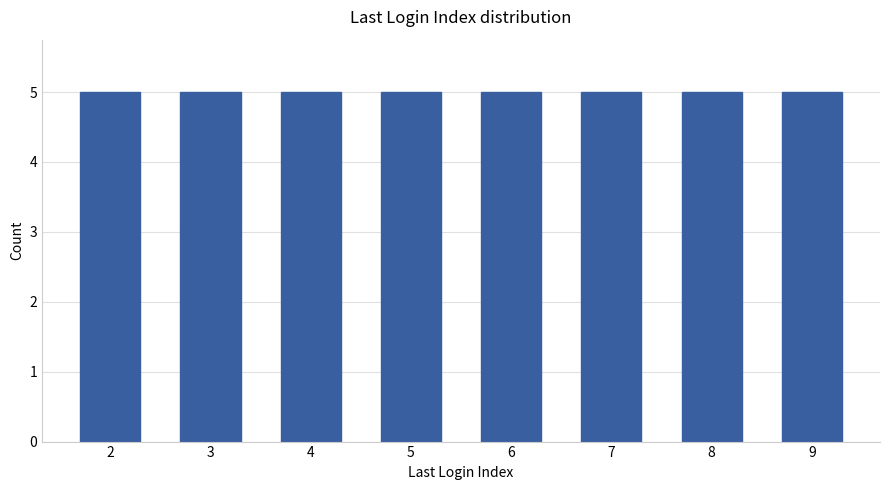

The value at 3 is 2. True or false?

False